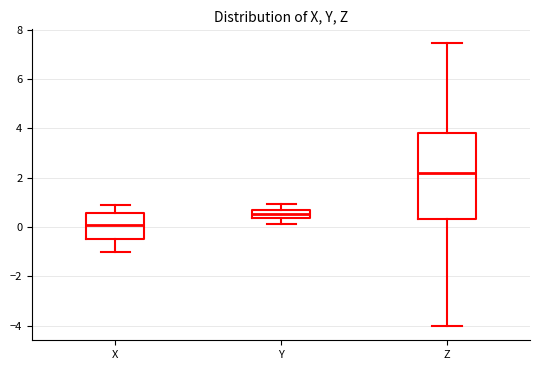

Which box is the tallest, from its lower edge to its upper edge?

Z